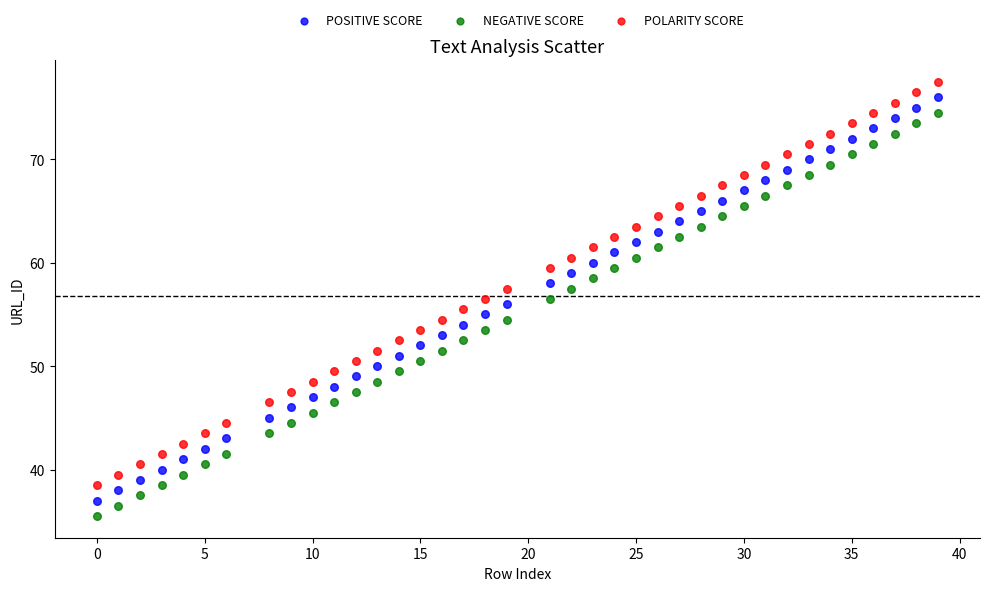

What are all the series names shown in the legend?

POSITIVE SCORE, NEGATIVE SCORE, POLARITY SCORE